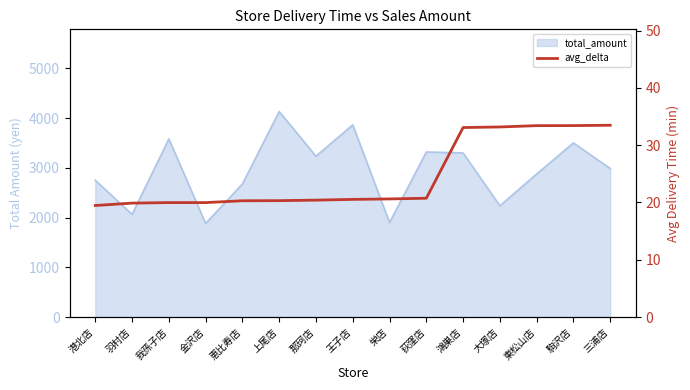

How many data points are less than 20?

4